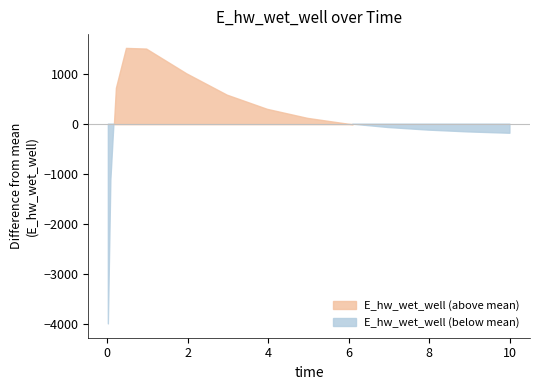

Which label corresponds to the largest value in the chart?

0.46875